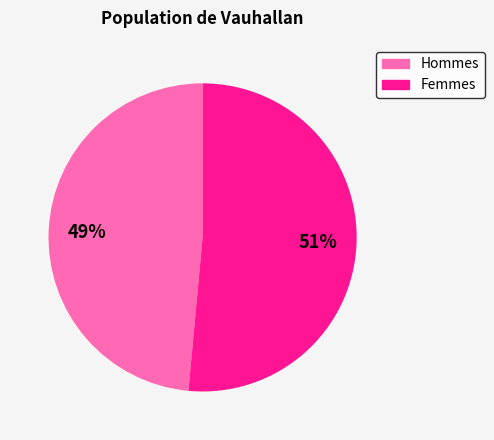

To the nearest percent, what is the average slice percentage?

50%